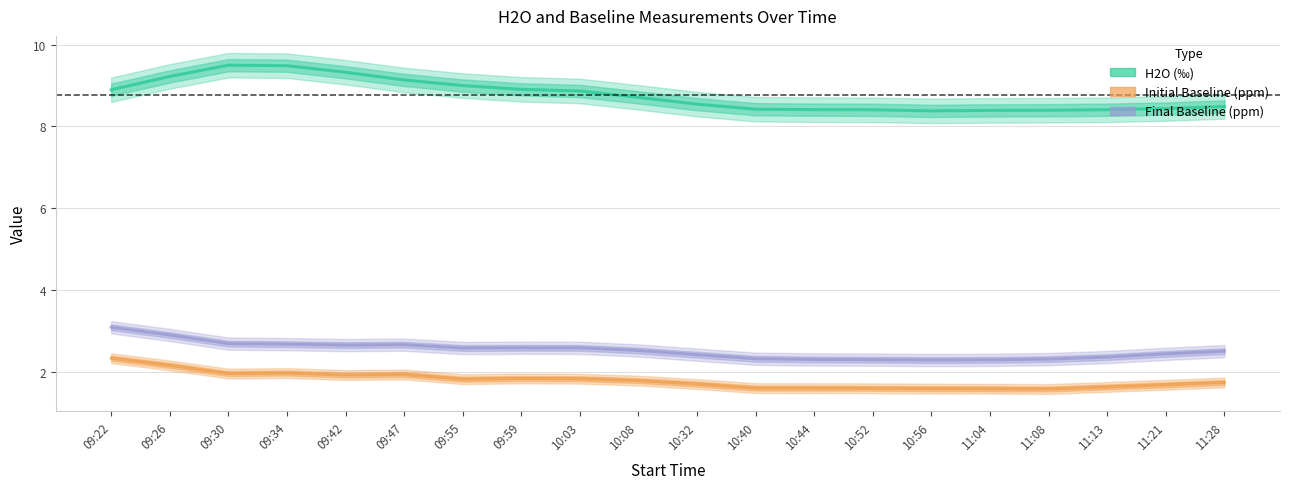

Where is the first local maximum for Final Baseline (ppm)?

09:47